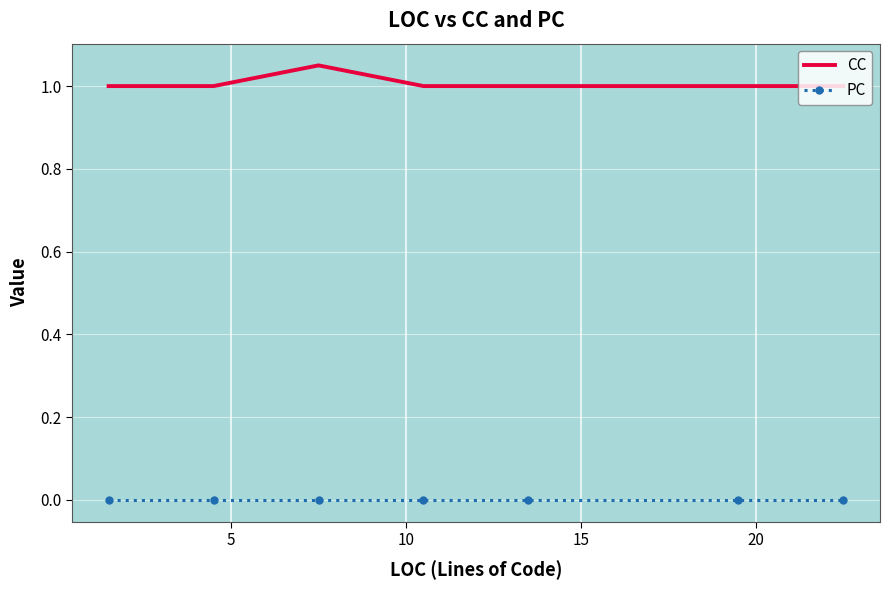

True or false: CC and PC cross at least once.

False